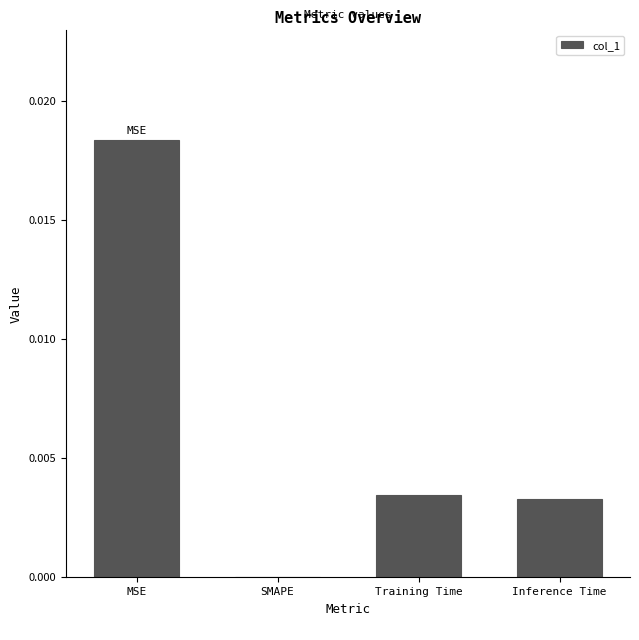

Which category has the highest value across all series?

MSE